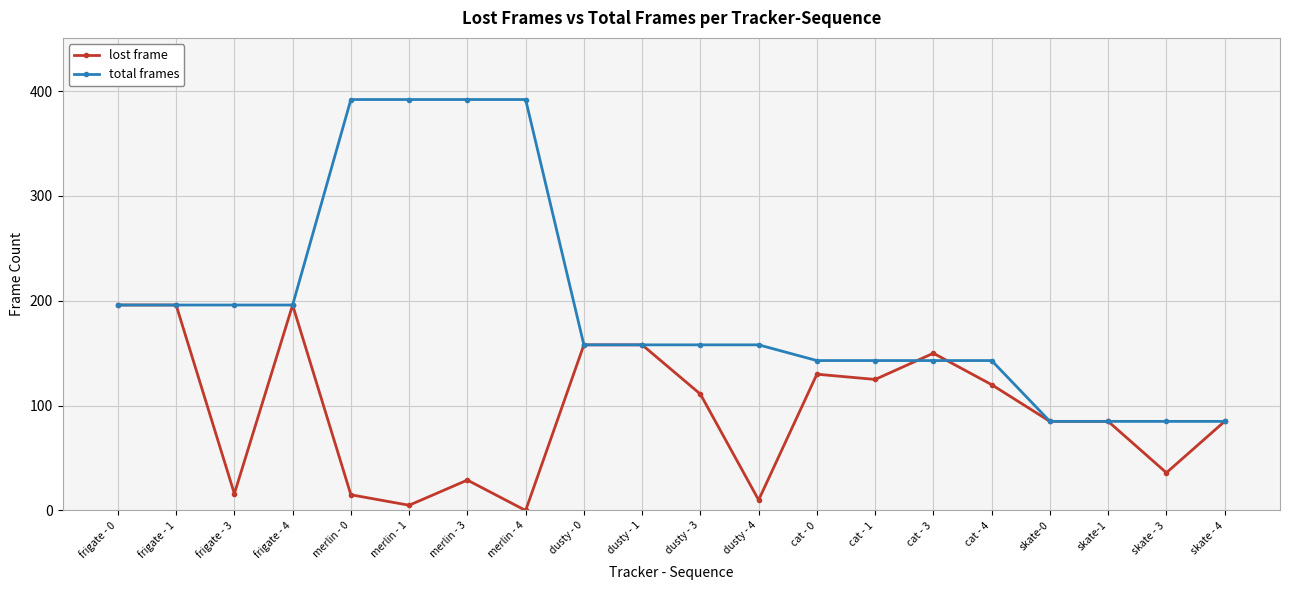

Between frigate - 3 and cat - 4, which series saw the biggest shift?

lost frame